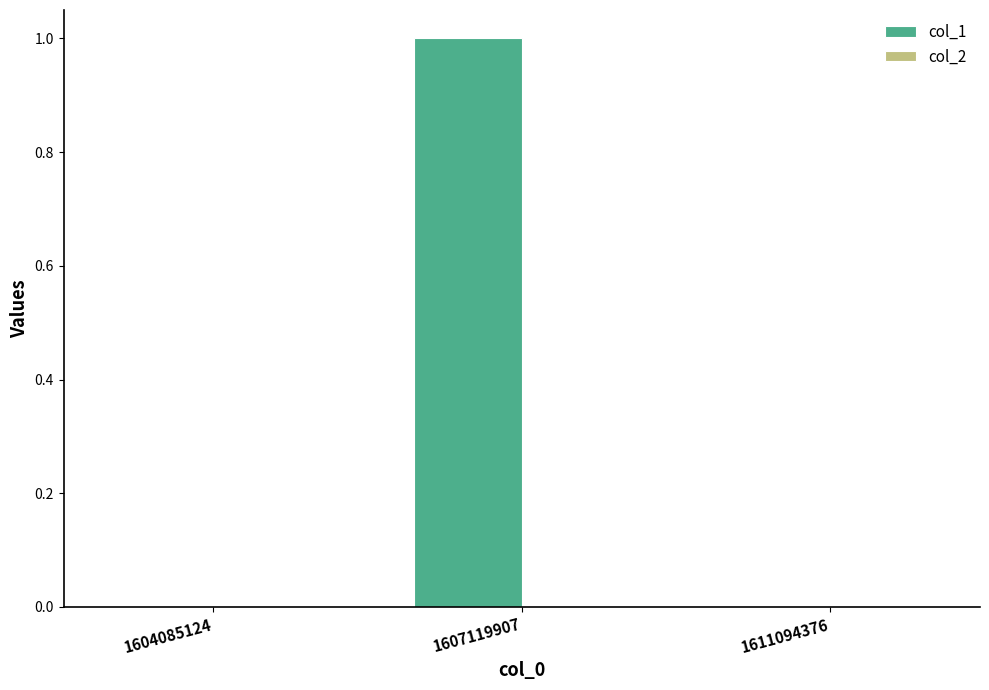

What is the change in value from 1604085124 to 1607119907?

+1